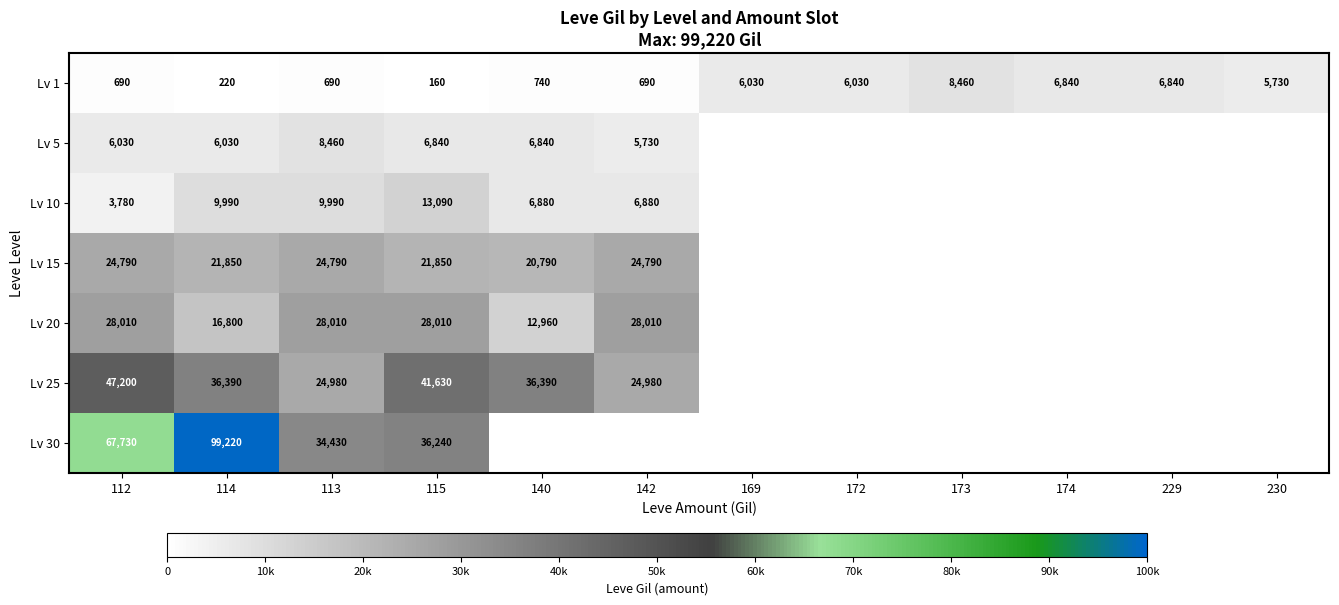

Is the value of Lv 1 at 113 greater than the value of Lv 15 at 115?

No